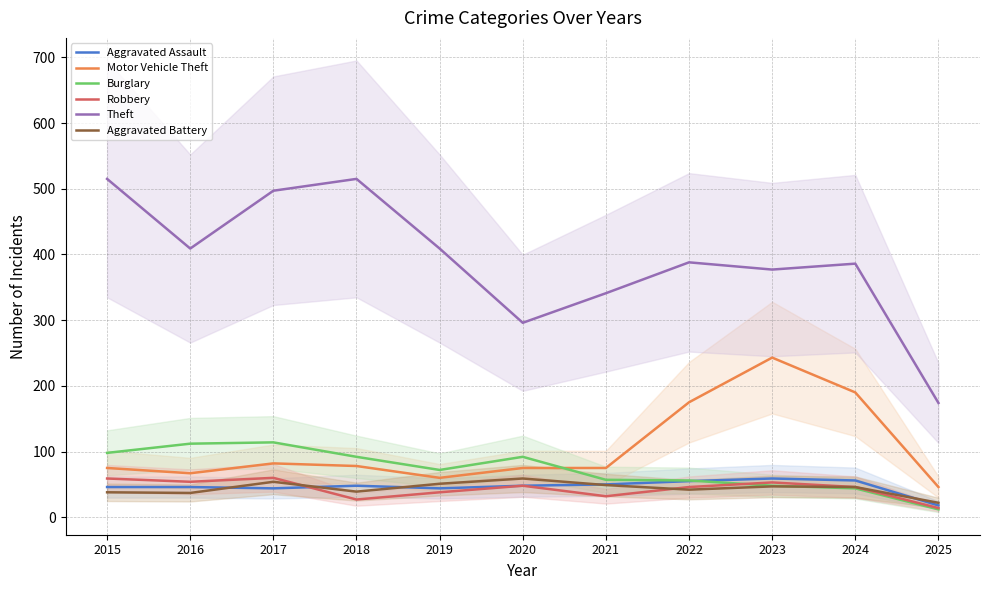

Which series changed the most between 2017 and 2021?

Theft